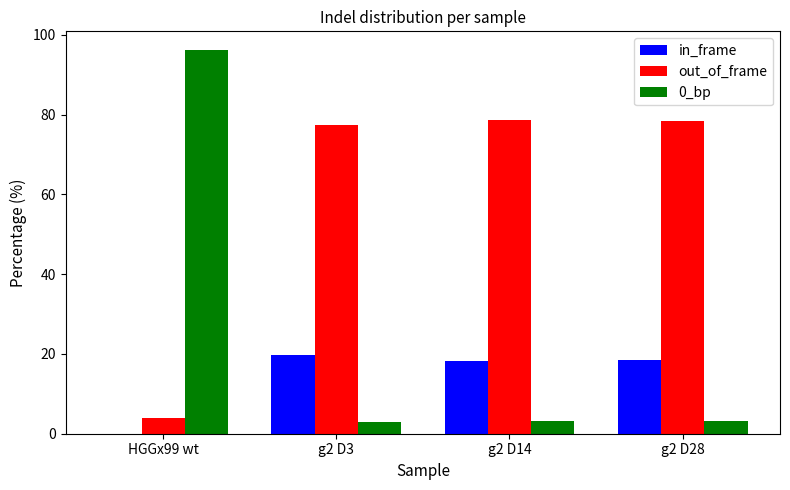

Between HGGx99 wt and g2 D3, which series saw the biggest shift?

0_bp